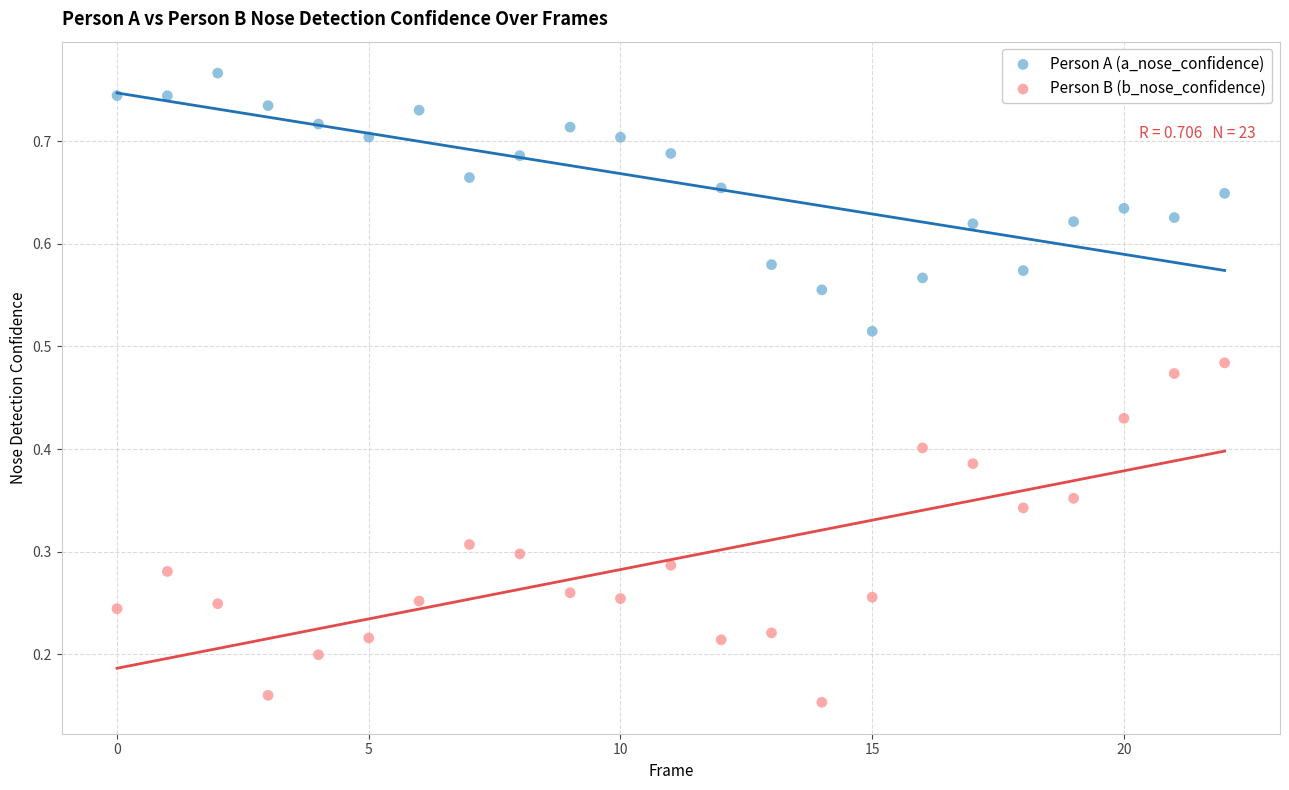

Which series has the largest Y range (max minus min)?

Person B (b_nose_confidence)